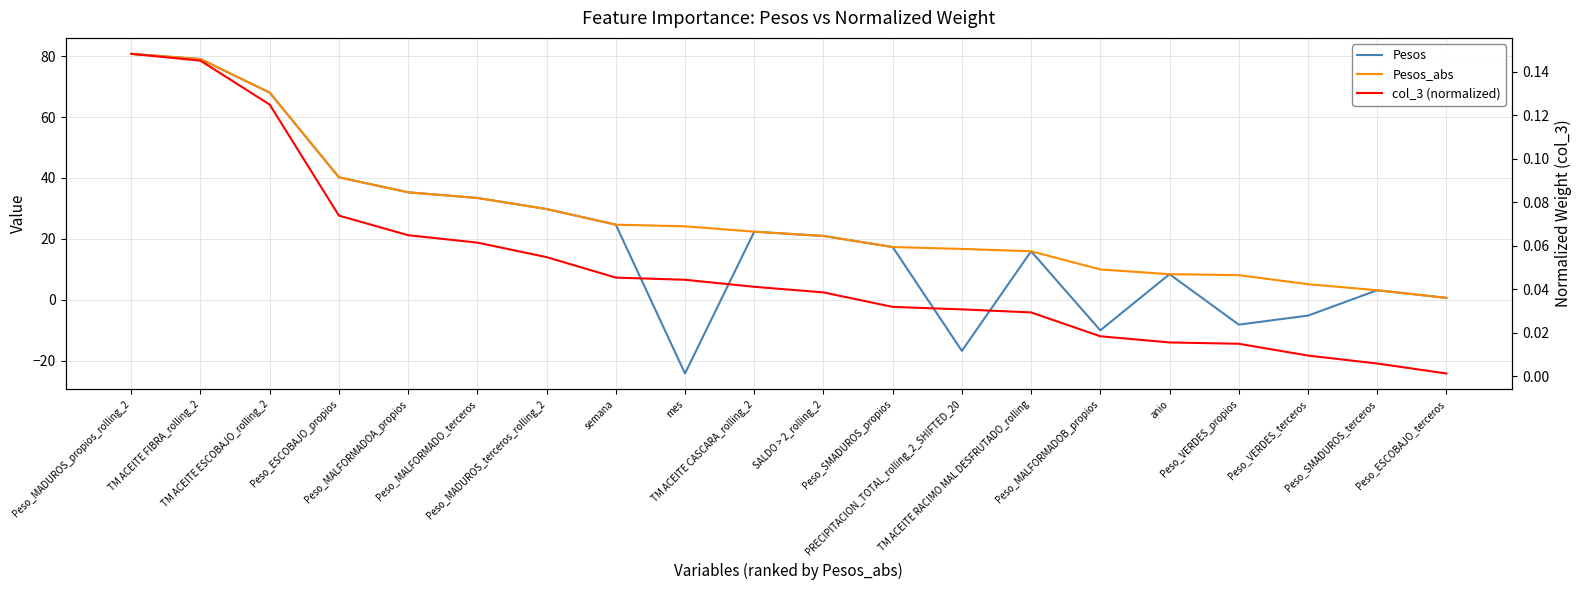

True or false: col_3 (normalized) and Pesos_abs cross at least once.

False